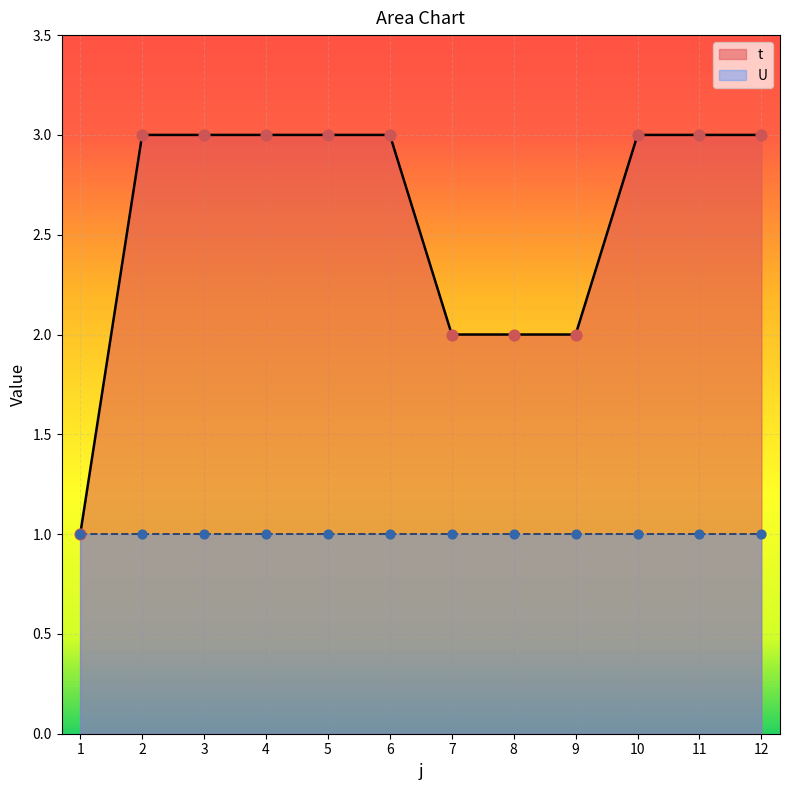

Between 5 and 1, which is larger?

5